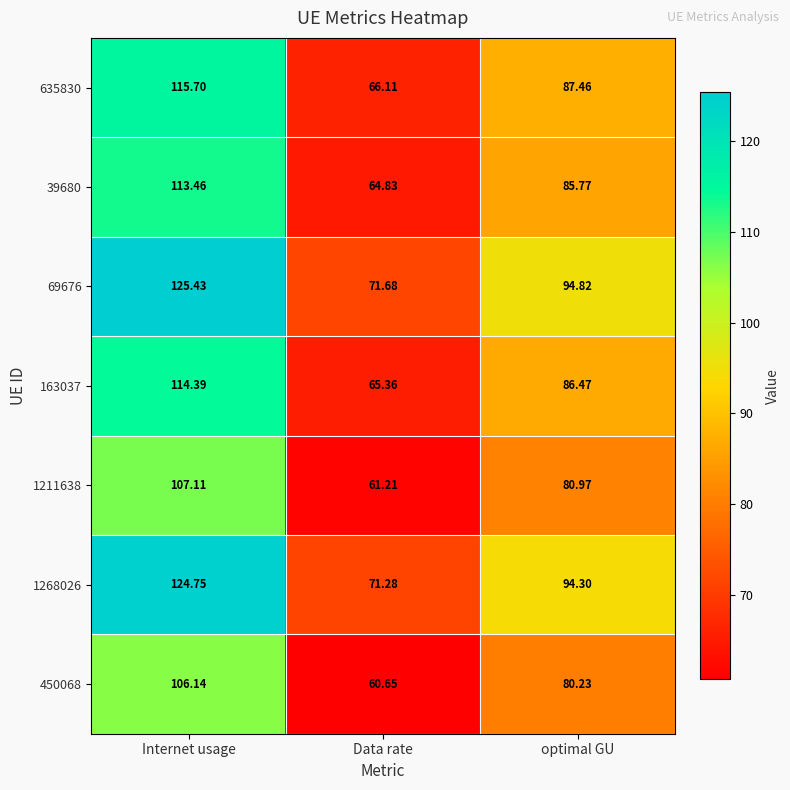

List the labels in order of 1211638 value, largest first.

Internet usage, optimal GU, Data rate